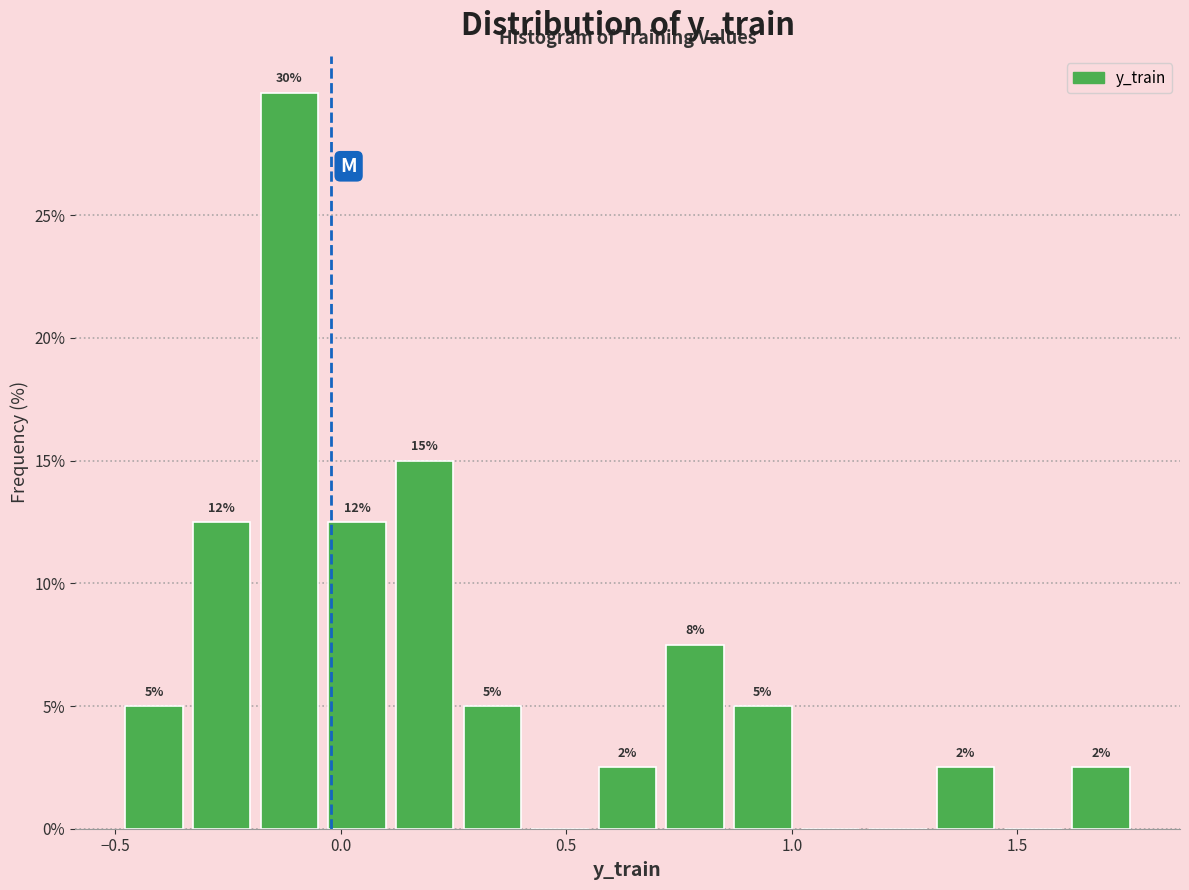

Around what value on the x-axis is the tallest bar? Give the approximate position of its centre, as read against the axis.

-0.10